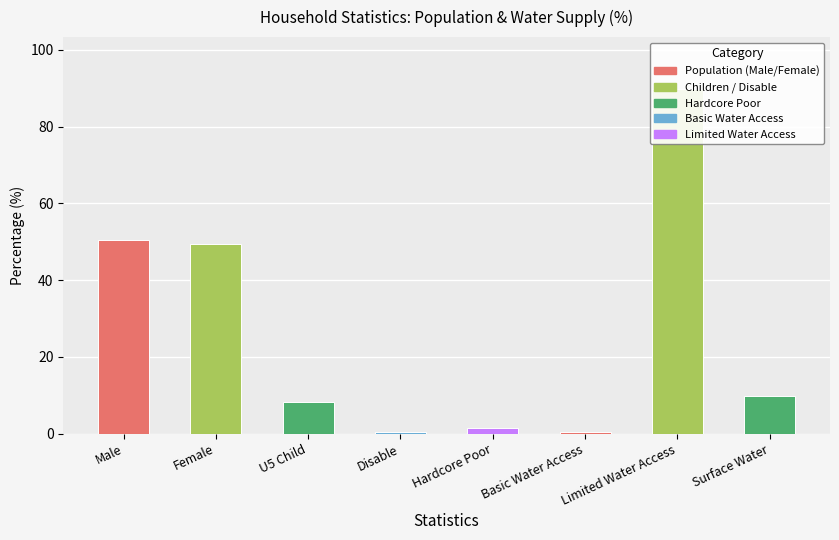

The value at Hardcore Poor is 1.4. True or false?

True